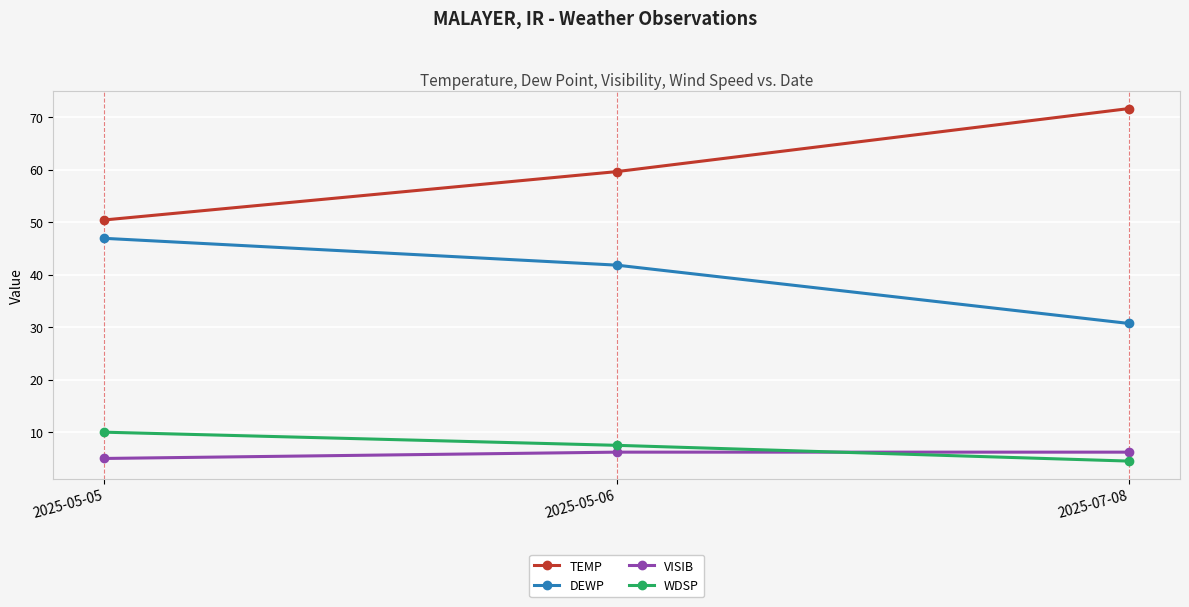

What is the difference between the TEMP values at 2025-07-08 and 2025-05-05?

21.2